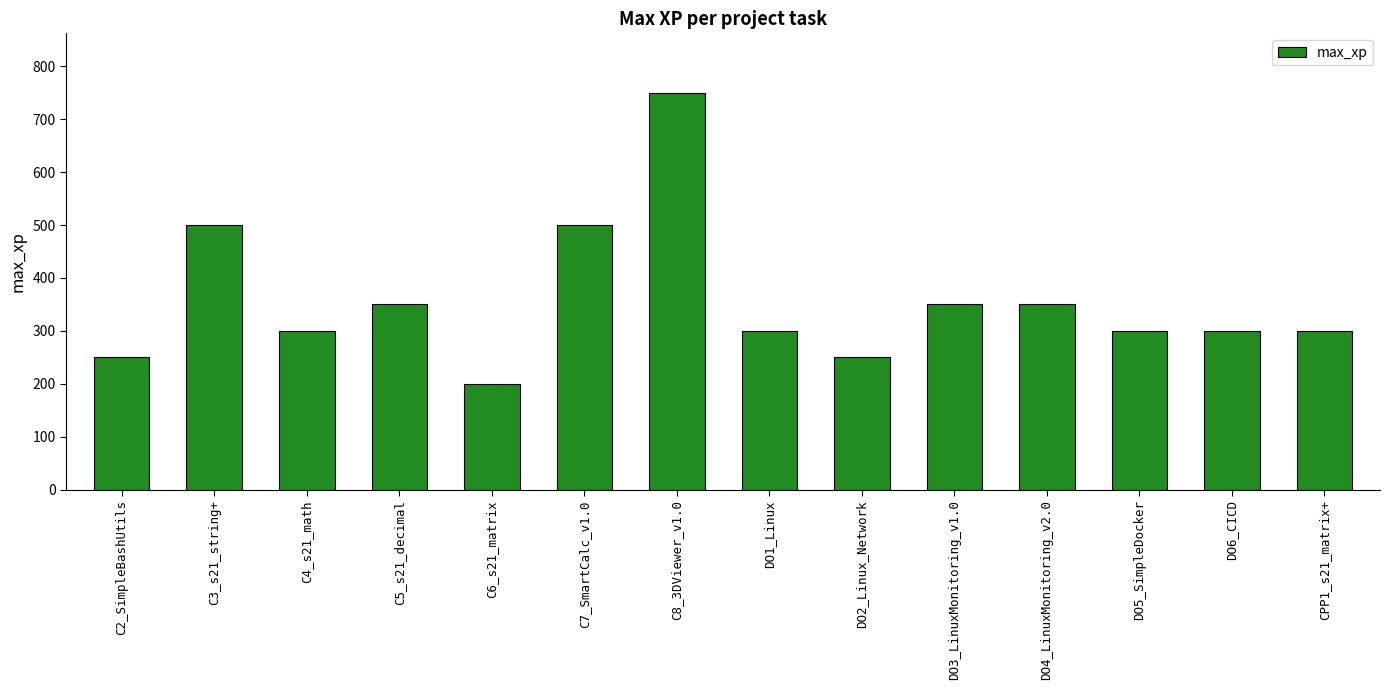

What is the change in value from C7_SmartCalc_v1.0 to DO6_CICD?

-200